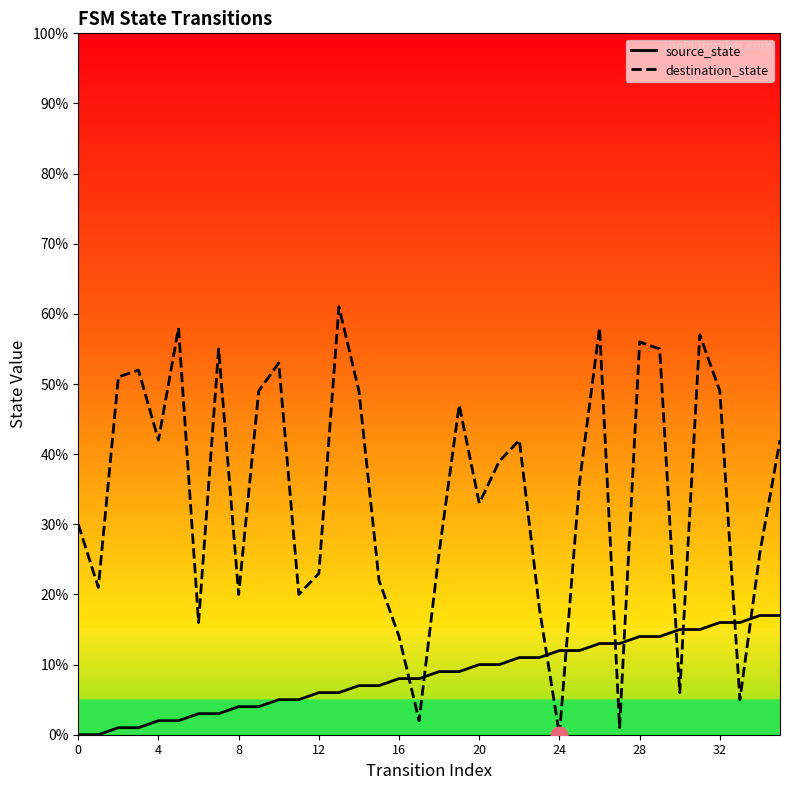

Which has a higher value, 29 or 23?

29